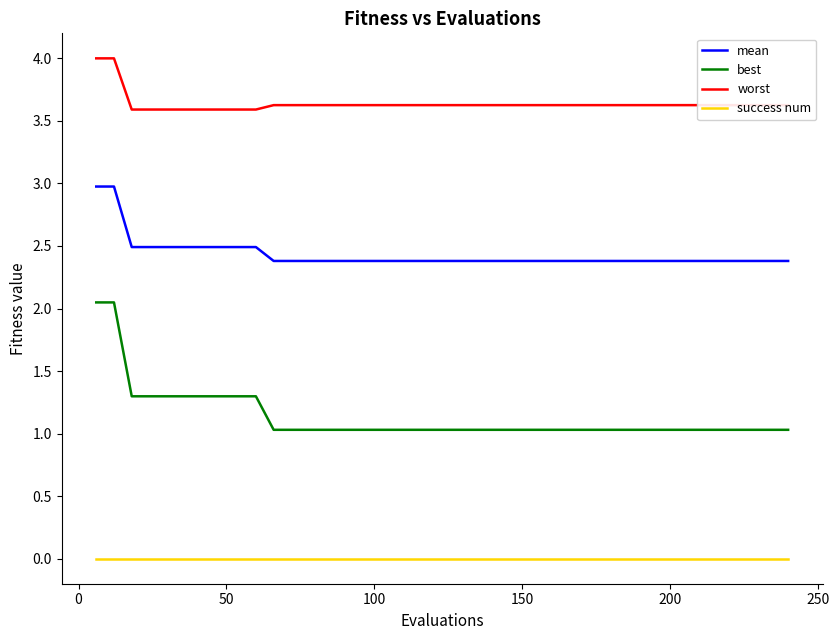

True or false: mean and best cross at least once.

False